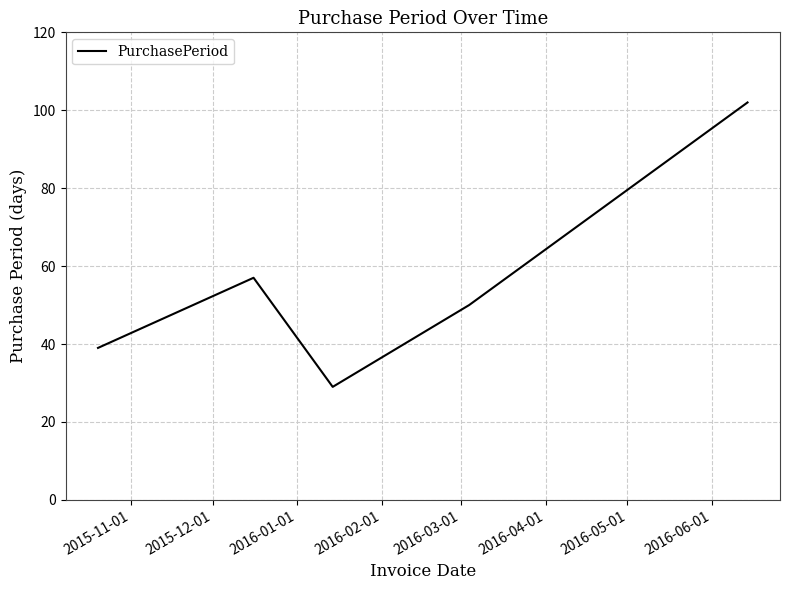

Does the chart have visible grid lines?

Yes